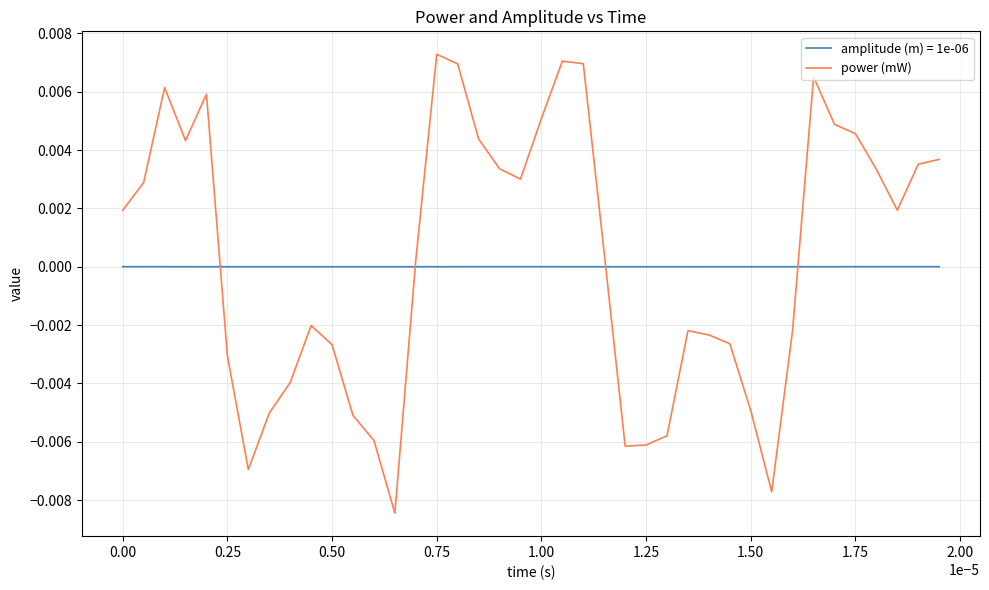

Which series has the widest spread of values?

power (mW)